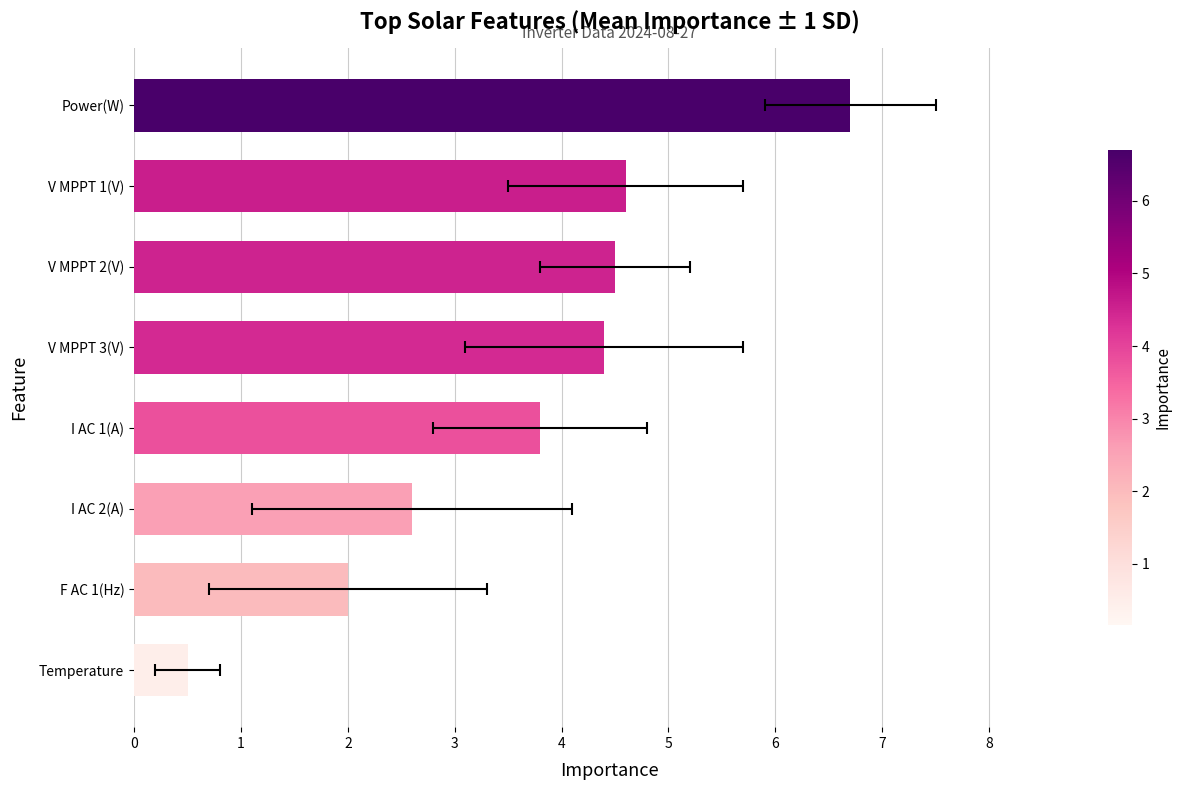

How many bars are there in total?

8